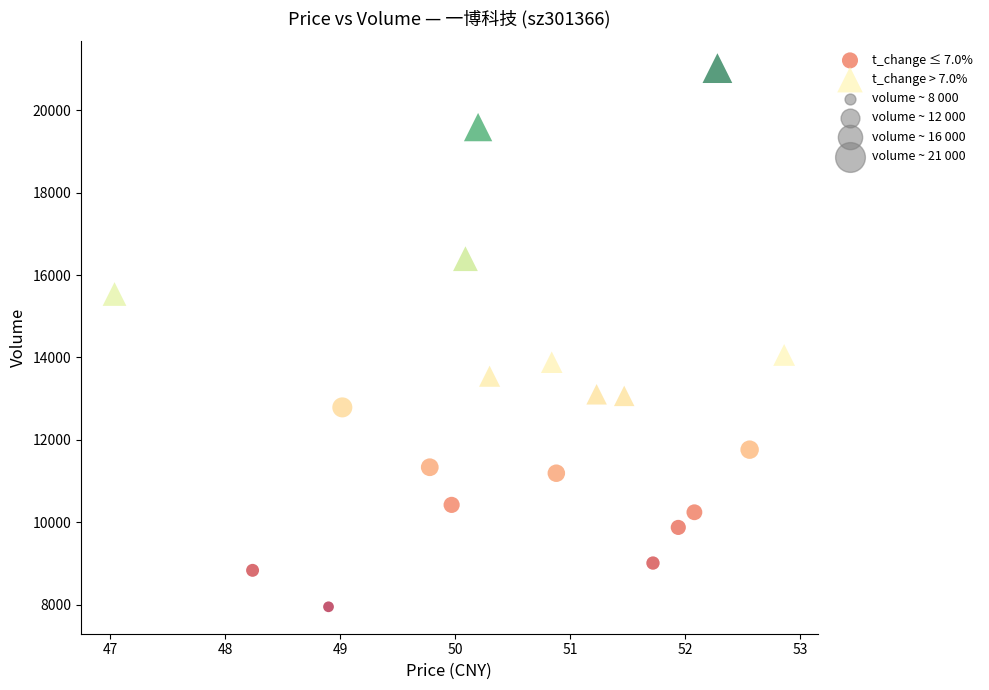

Which series has the largest Y range (max minus min)?

t_change > 7.0%